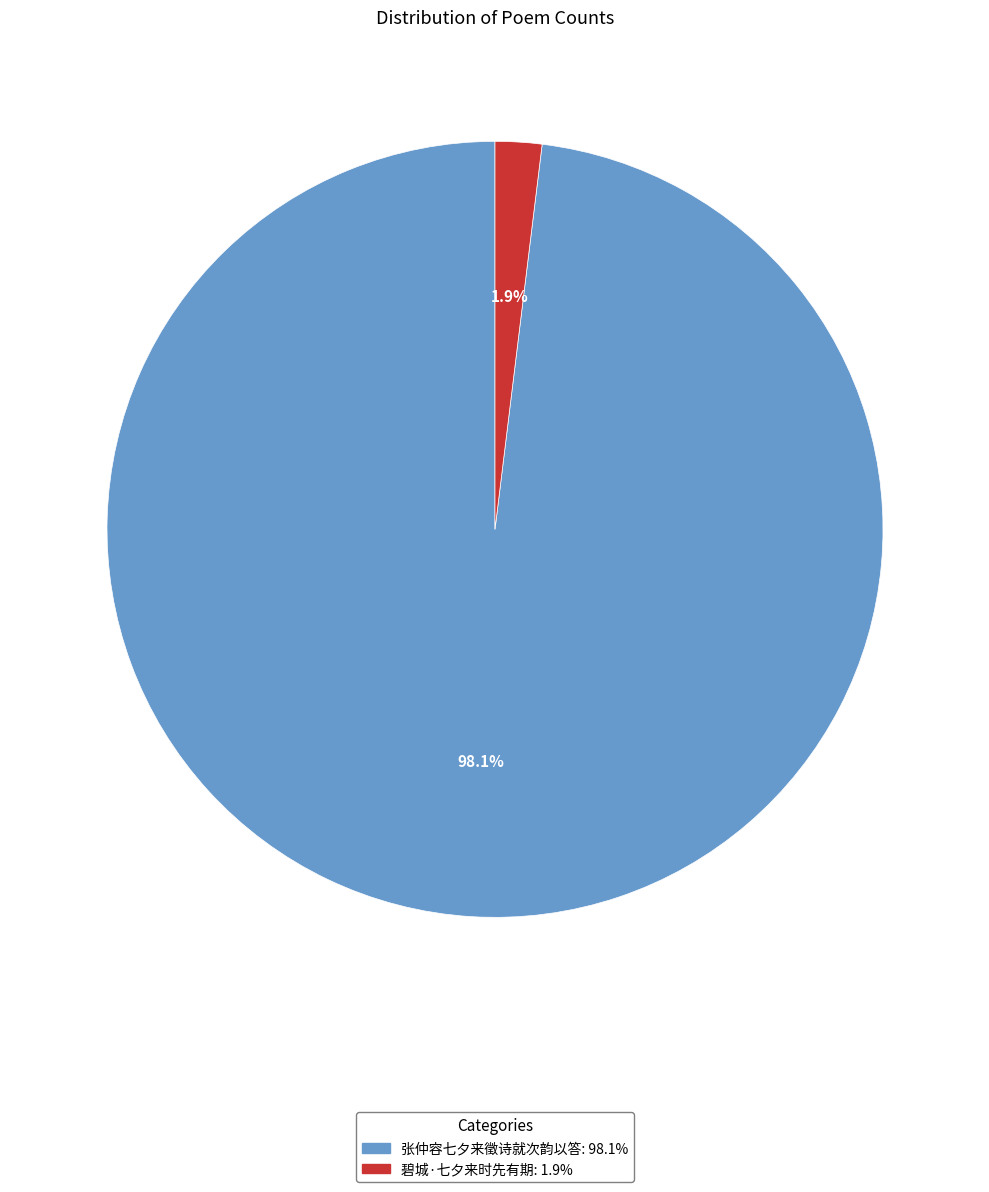

What is the largest slice in the pie chart?

张仲容七夕来徵诗就次韵以答